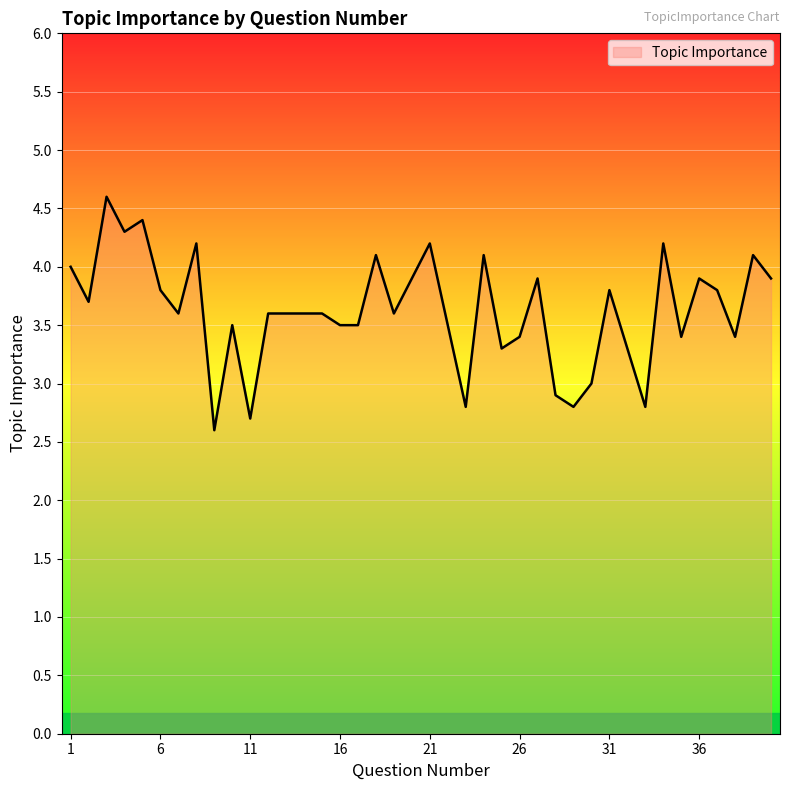

Reading right to left, list all the values displayed in this chart.

3.9	4.1	3.4	3.8	3.9	3.4	4.2	2.8	3.3	3.8	3.0	2.8	2.9	3.9	3.4	3.3	4.1	2.8	3.5	4.2	3.9	3.6	4.1	3.5	3.5	3.6	3.6	3.6	3.6	2.7	3.5	2.6	4.2	3.6	3.8	4.4	4.3	4.6	3.7	4.0